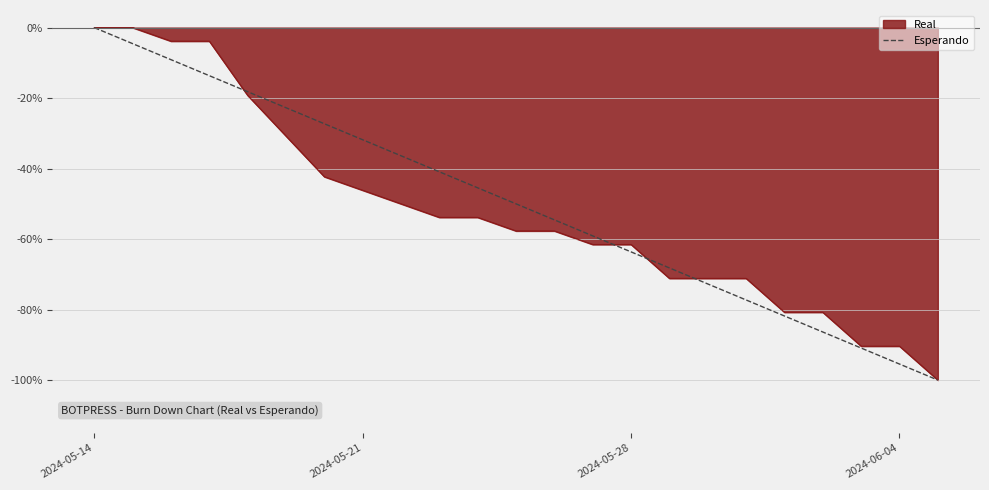

What is the minimum value shown in the chart?

-100.0